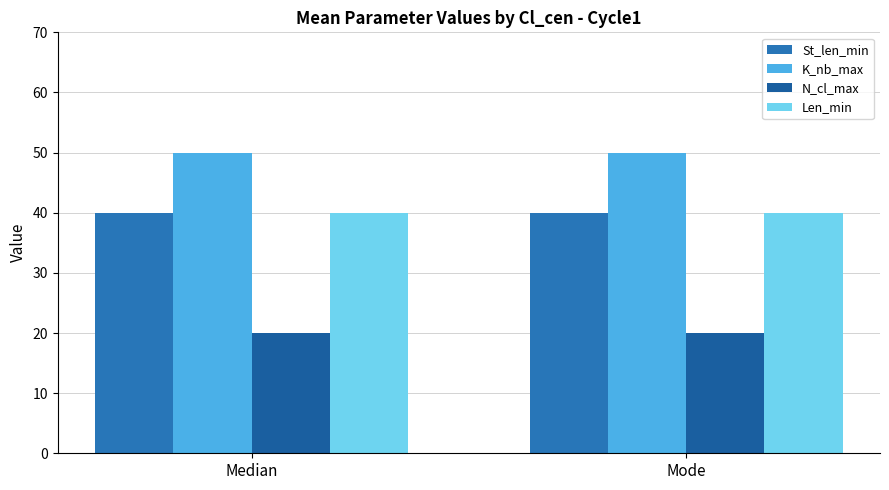

Reading left to right, what are all the values shown in this chart?

St_len_min: Median=40	Mode=40
K_nb_max: Median=50	Mode=50
N_cl_max: Median=20	Mode=20
Len_min: Median=40	Mode=40